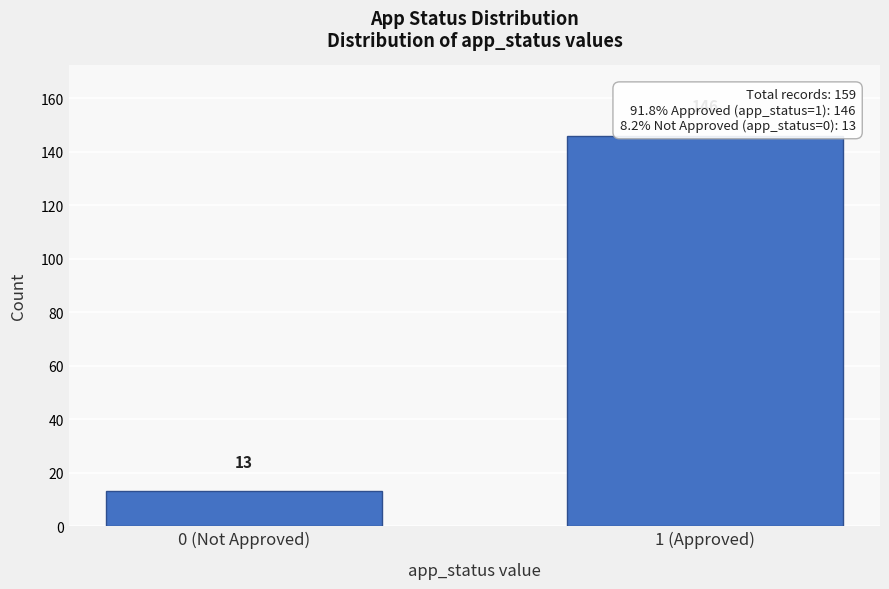

Reading left to right, what are all the values shown in this chart?

0 (Not Approved)=13	1 (Approved)=146